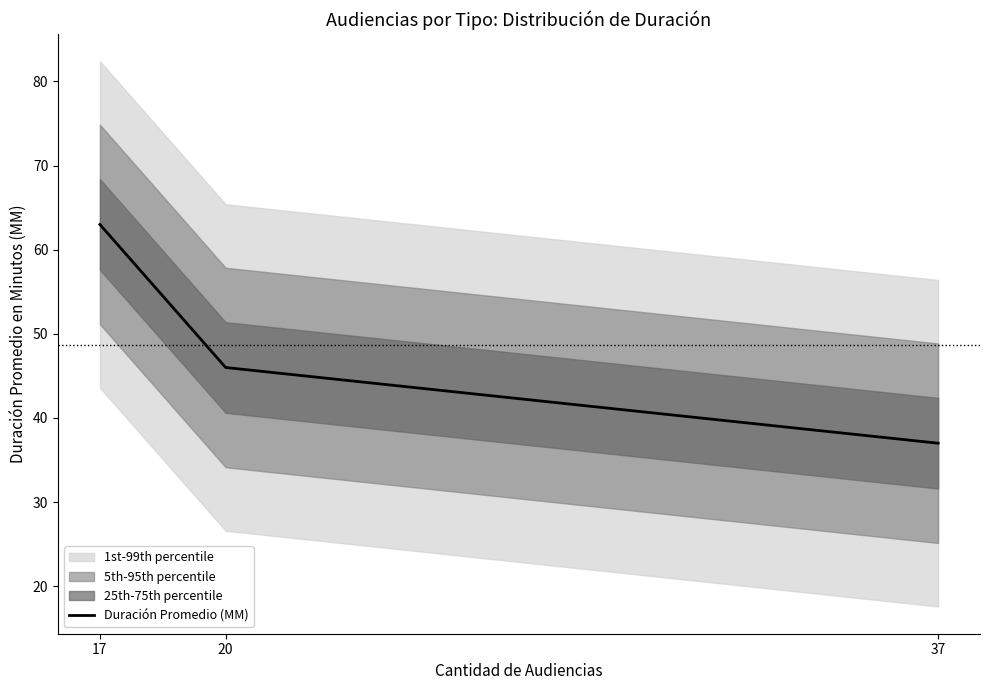

What is the change in value from 20 to 37?

-9